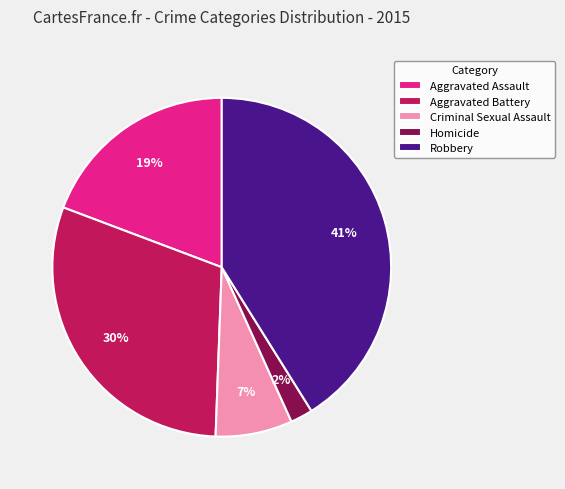

The Aggravated Battery slice represents 36% of the pie. True or false?

False